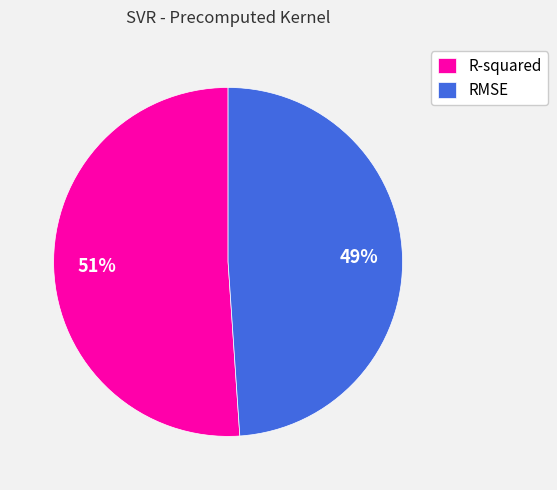

What is the smallest slice in the pie chart?

RMSE